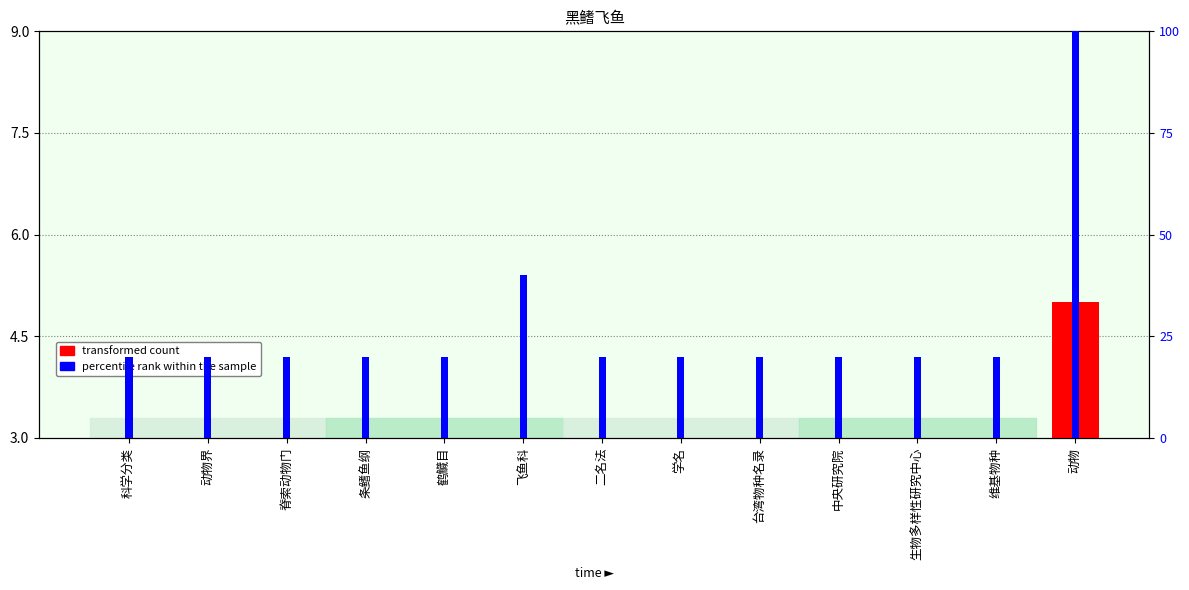

How many categories are shown in the chart?

13